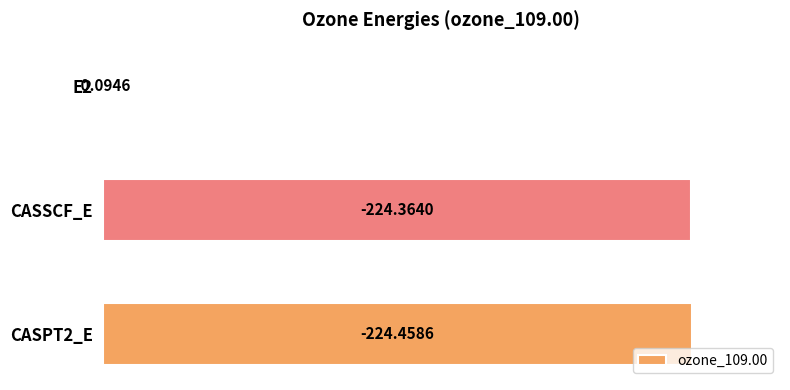

Rank the categories by value from lowest to highest.

E2, CASSCF_E, CASPT2_E